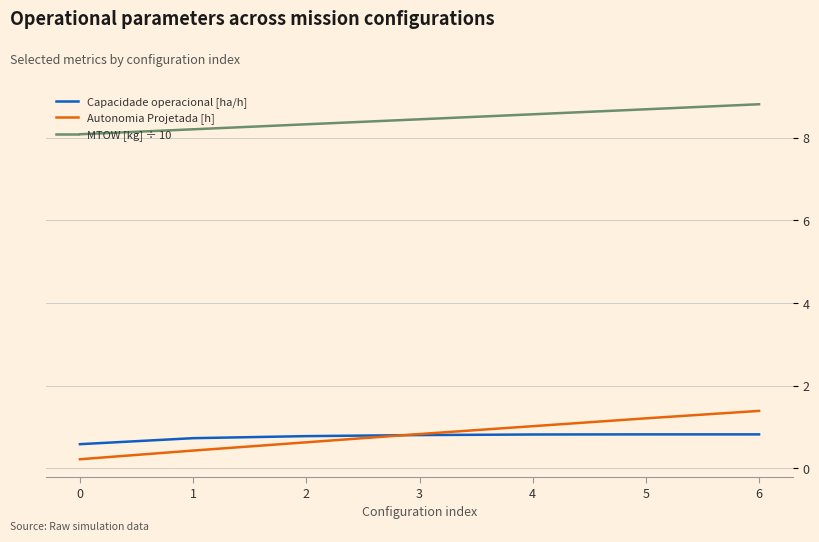

What is the difference between the maximum and second lowest values in the Autonomia Projetada [h] series?

1.0